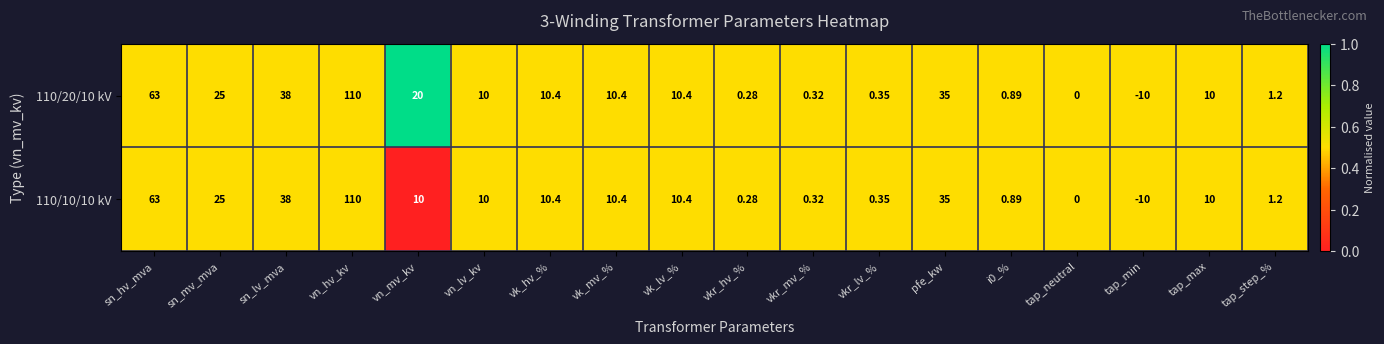

At which category does the chart reach its peak across all series?

vn_hv_kv